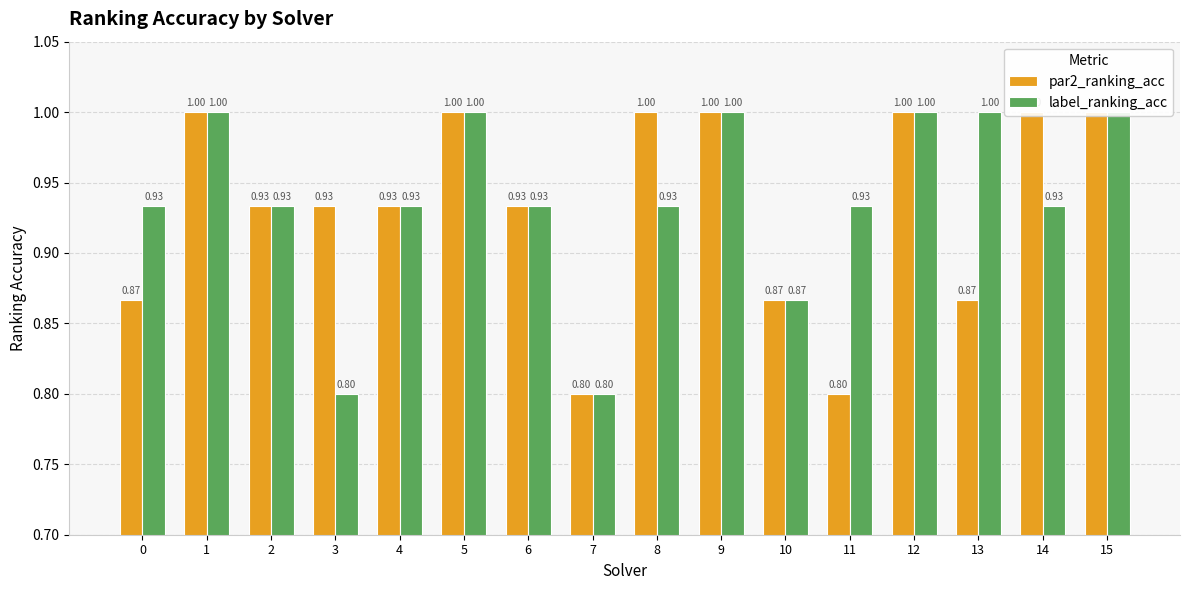

Reading left to right, list all the values displayed in this chart.

par2_ranking_acc: 0=0.9	1=1.0	2=0.9	3=0.9	4=0.9	5=1.0	6=0.9	7=0.8	8=1.0	9=1.0	10=0.9	11=0.8	12=1.0	13=0.9	14=1.0	15=1.0
label_ranking_acc: 0=0.9	1=1.0	2=0.9	3=0.8	4=0.9	5=1.0	6=0.9	7=0.8	8=0.9	9=1.0	10=0.9	11=0.9	12=1.0	13=1.0	14=0.9	15=1.0